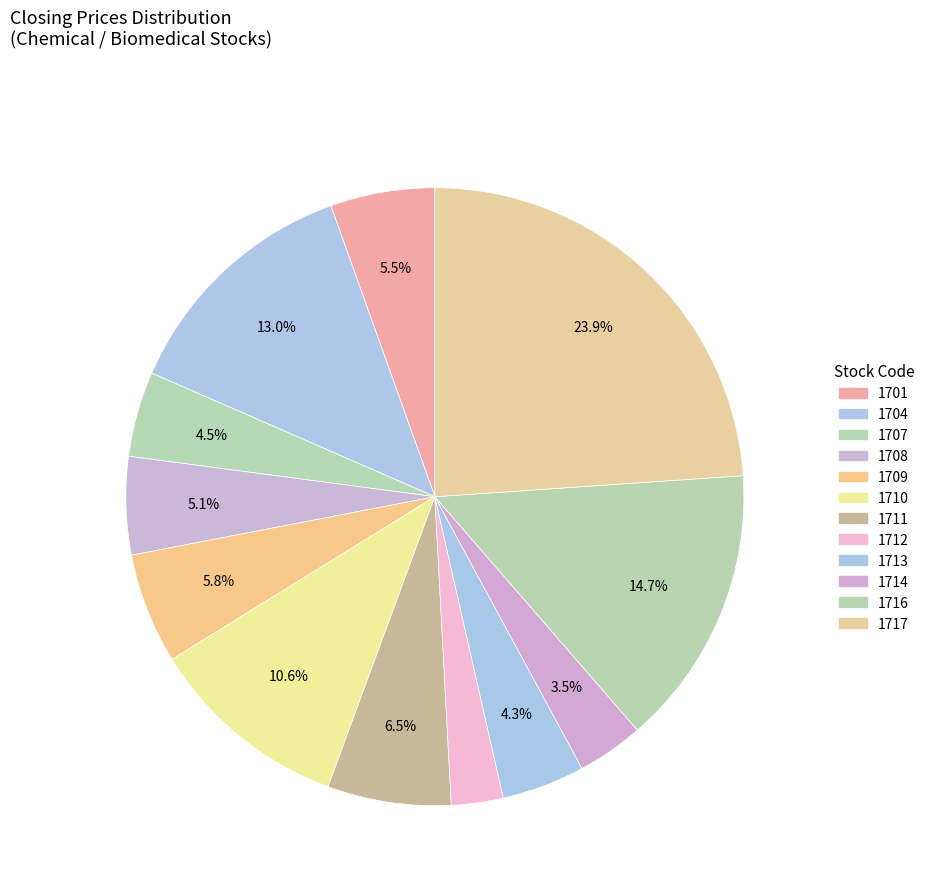

The 1711 slice represents 6% of the pie. True or false?

True